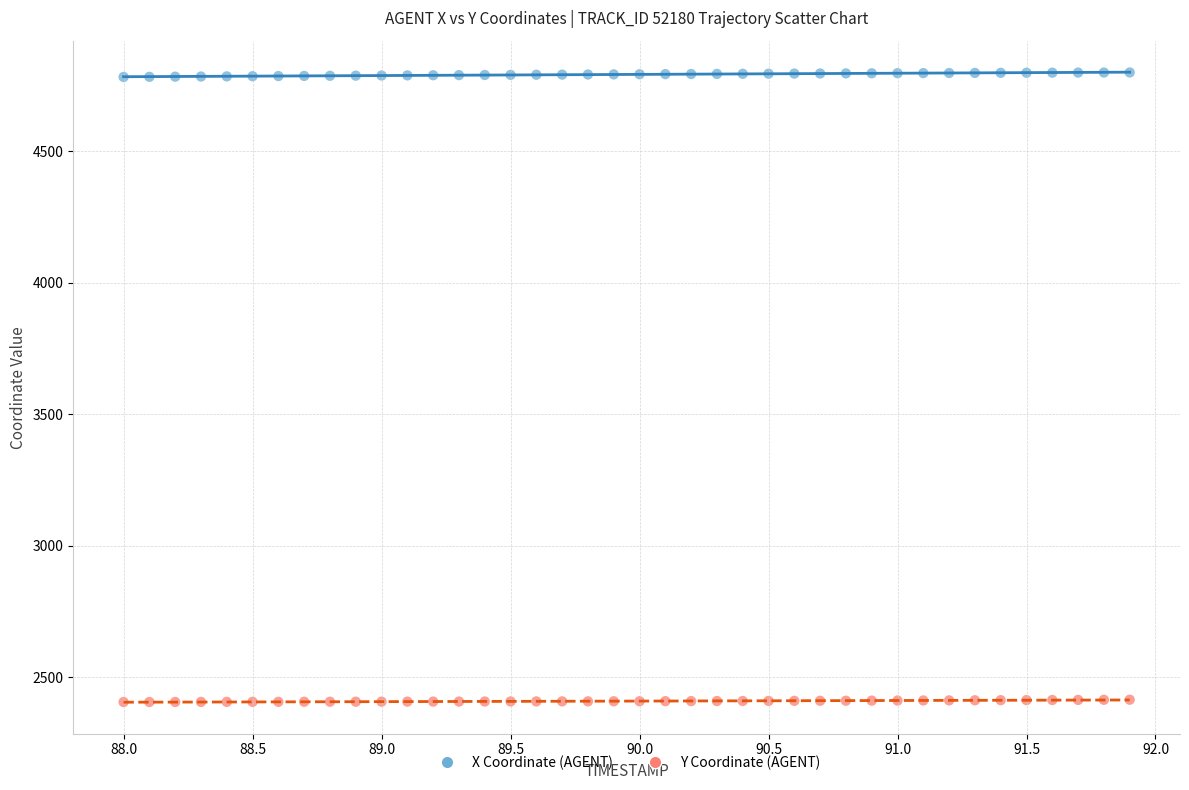

Across all data points, what is the range of X values (max minus min)?

3.9